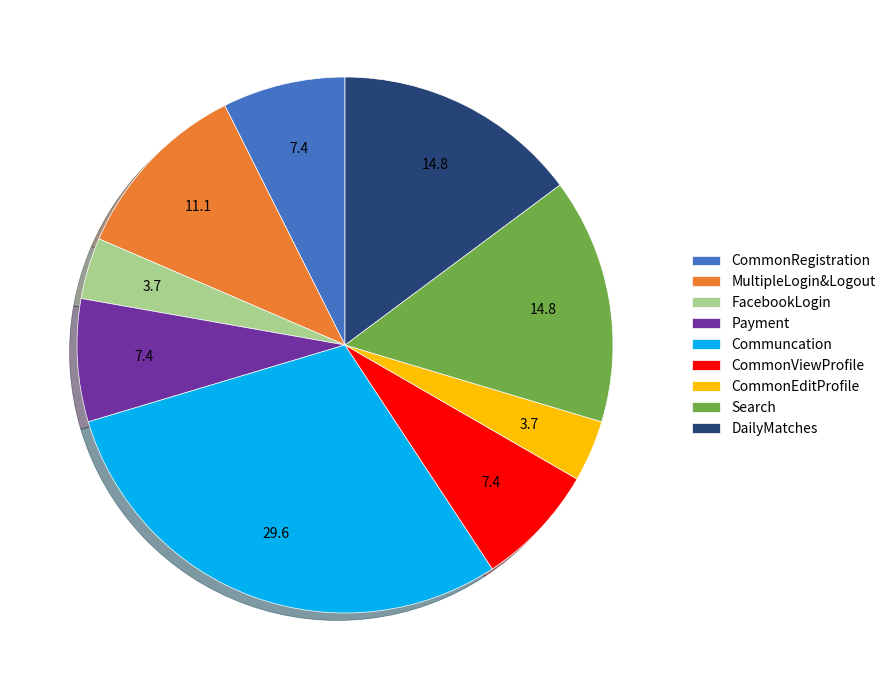

How many segments does this pie chart have?

9